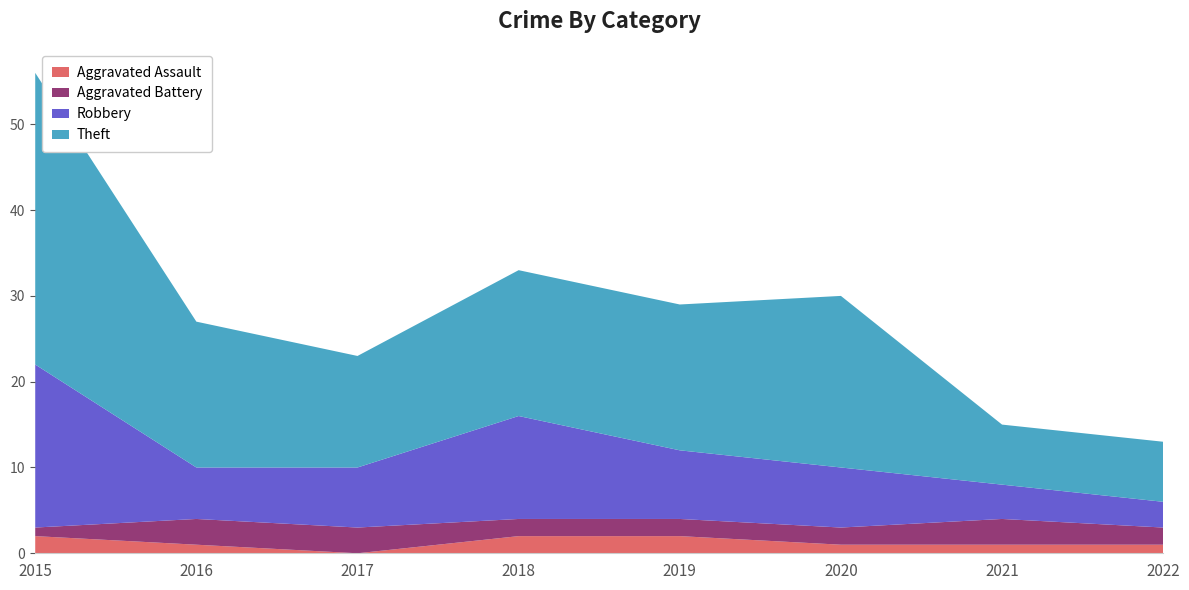

Reading right to left, extract all data points from this chart.

Aggravated Assault: 2022=1	2021=1	2020=1	2019=2	2018=2	2017=0	2016=1	2015=2
Aggravated Battery: 2022=2	2021=3	2020=2	2019=2	2018=2	2017=3	2016=3	2015=1
Robbery: 2022=3	2021=4	2020=7	2019=8	2018=12	2017=7	2016=6	2015=19
Theft: 2022=7	2021=7	2020=20	2019=17	2018=17	2017=13	2016=17	2015=34